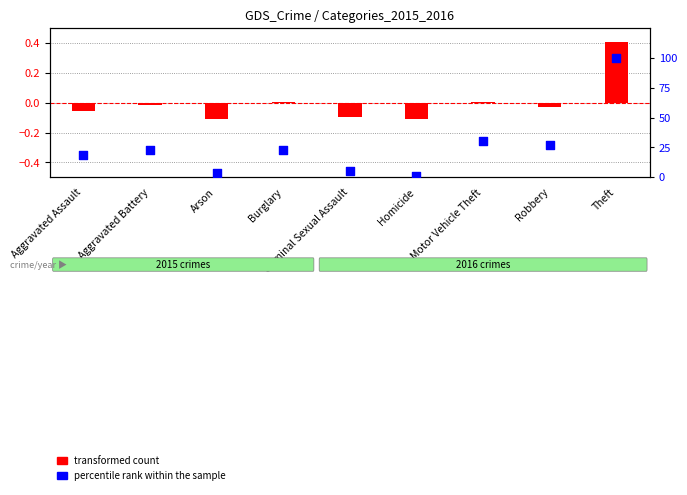

At how many categories does at least one series exceed 40?

1